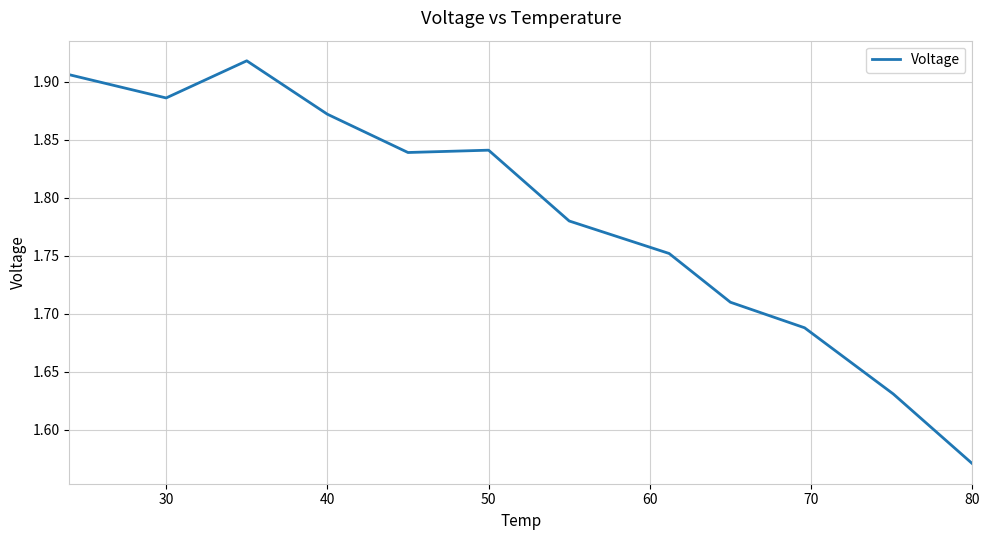

What is the difference between the maximum and minimum values?

0.3